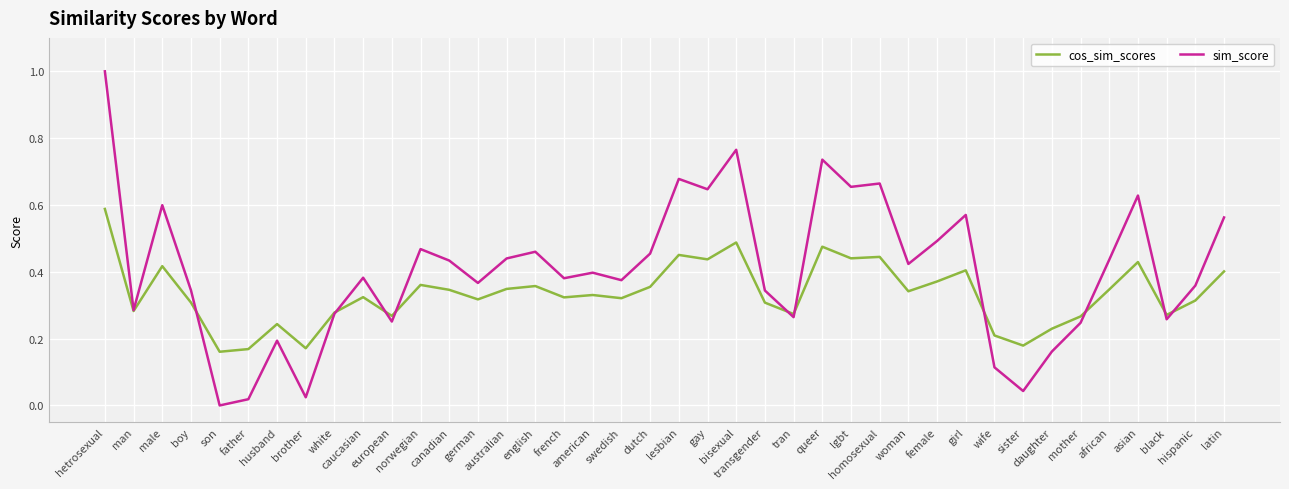

What are all the series names shown in the legend?

cos_sim_scores, sim_score